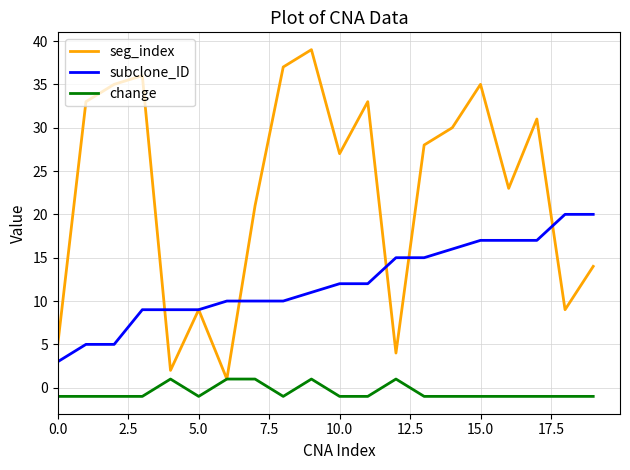

Which series has the widest spread of values?

seg_index